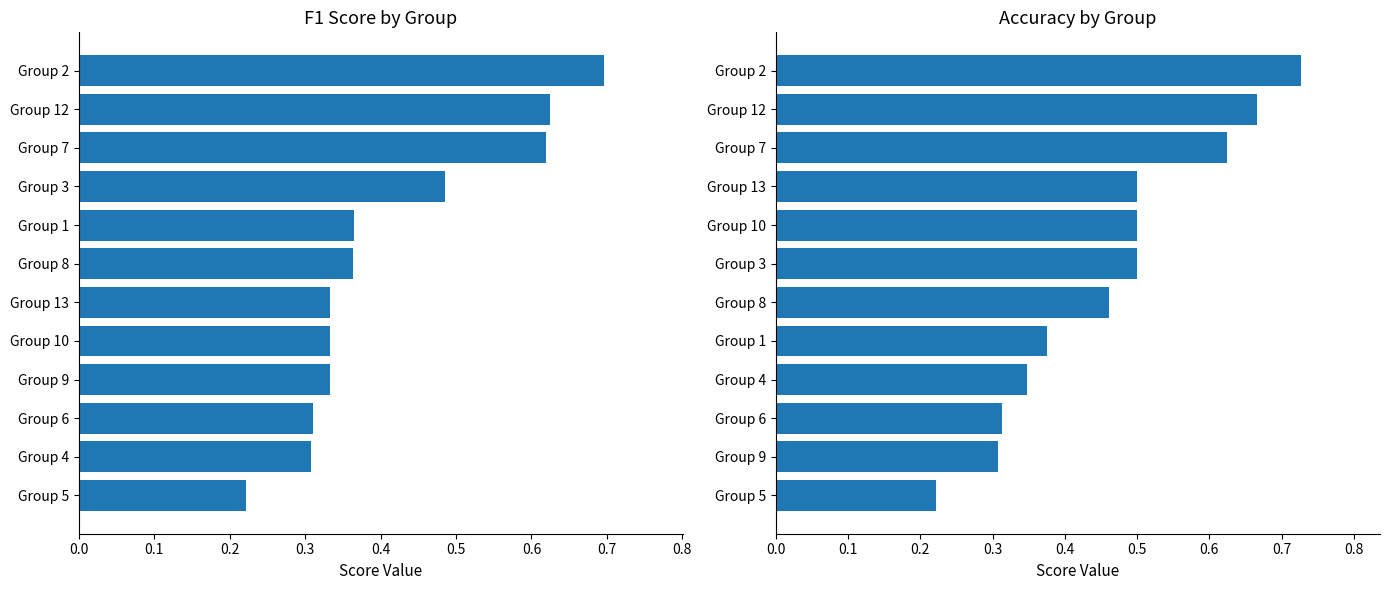

What is the value of the Accuracy bar at the 5th from the left?

0.4